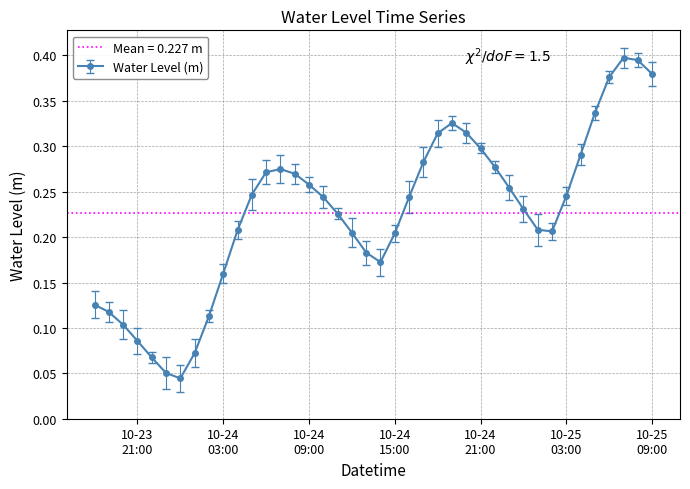

What value does the data have at 2023-10-25 02:00?

0.2